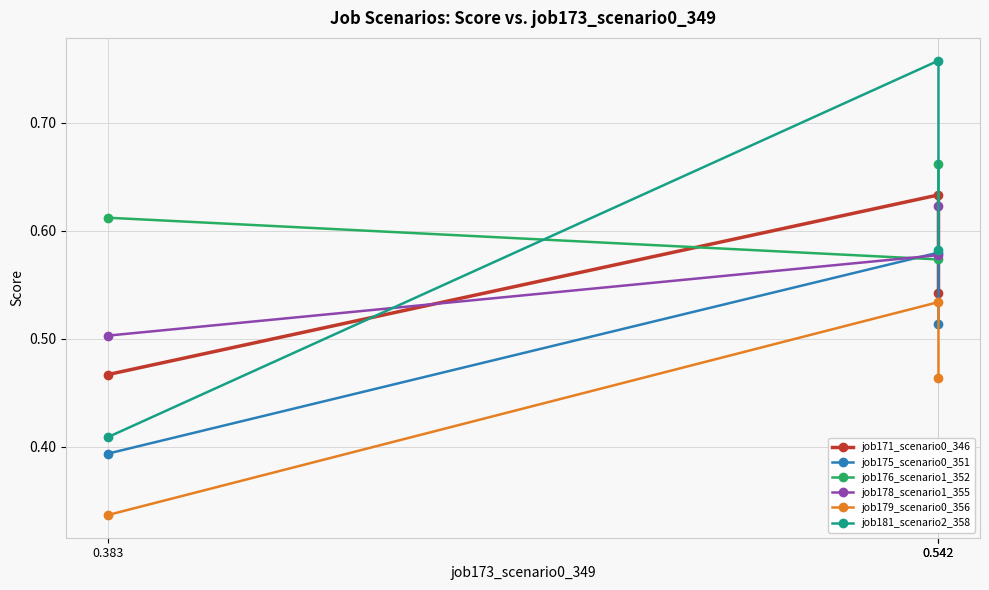

Which series has the largest total across all categories?

job176_scenario1_352